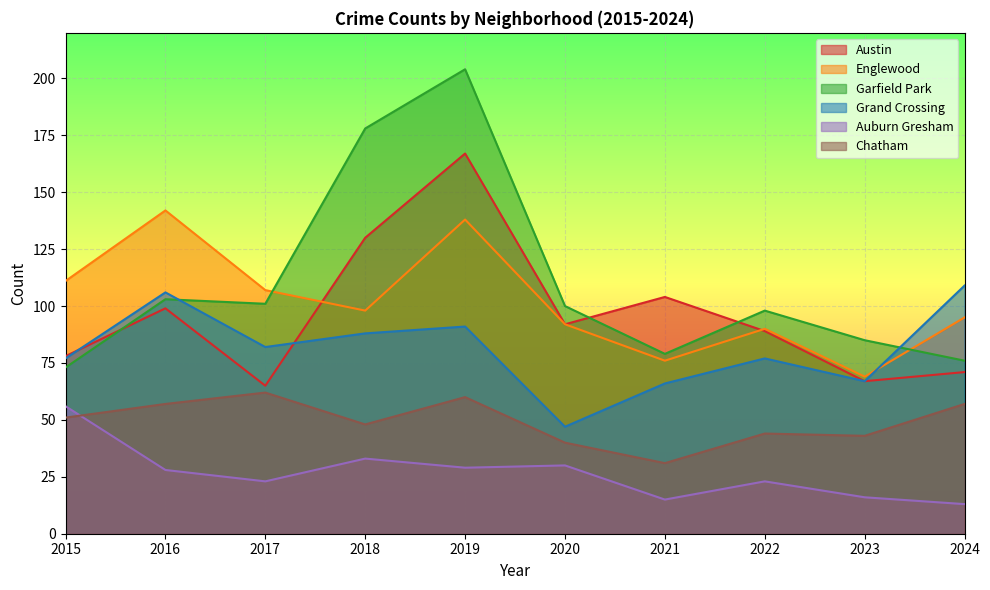

How many lines are shown in the chart?

6